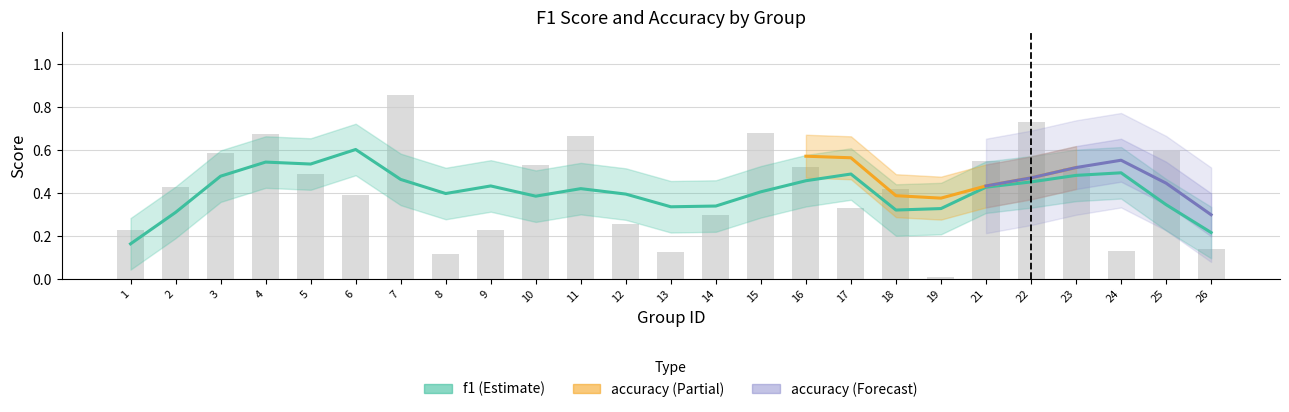

Which category has the lowest value across all series?

19